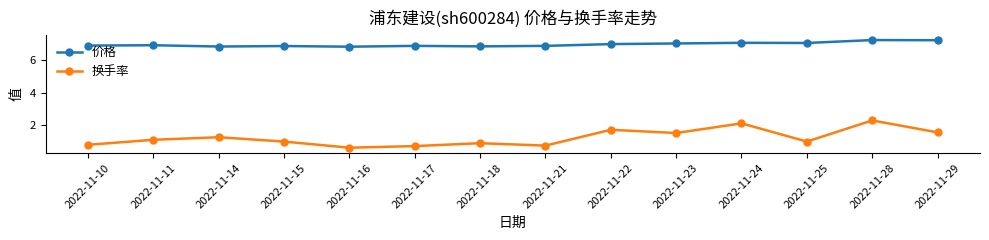

Read the 换手率 value at 2022-11-10.

0.8